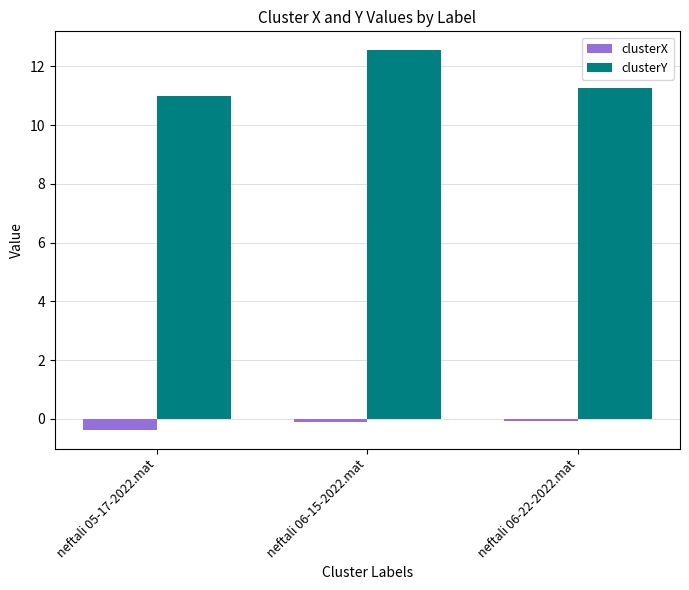

Reading right to left, what are all the values shown in this chart?

clusterX: -0.1	-0.1	-0.4
clusterY: 11.3	12.5	11.0